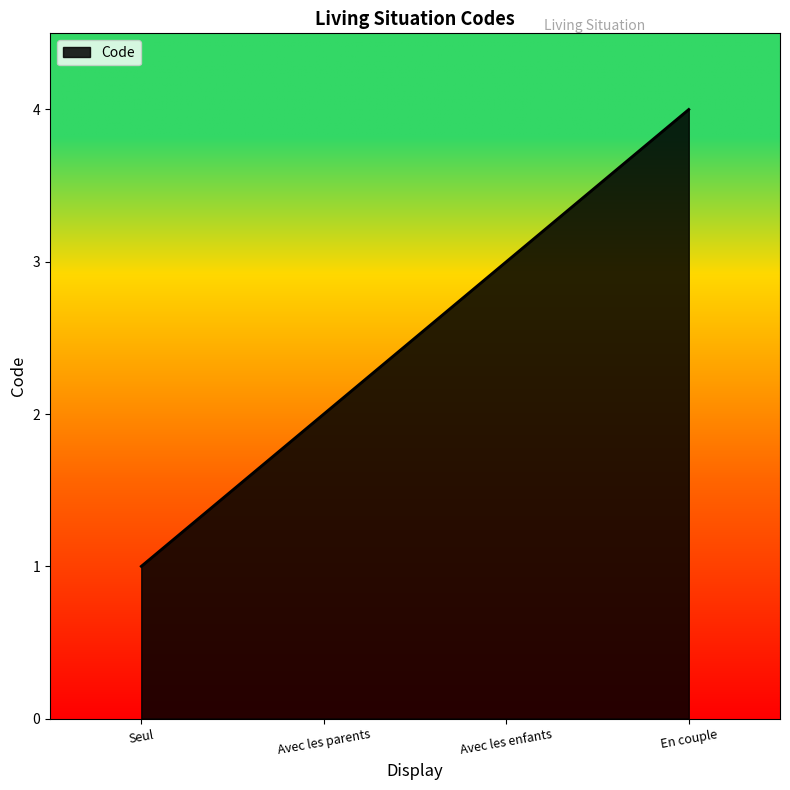

List the labels in order of value, largest first.

En couple, Avec les enfants, Avec les parents, Seul